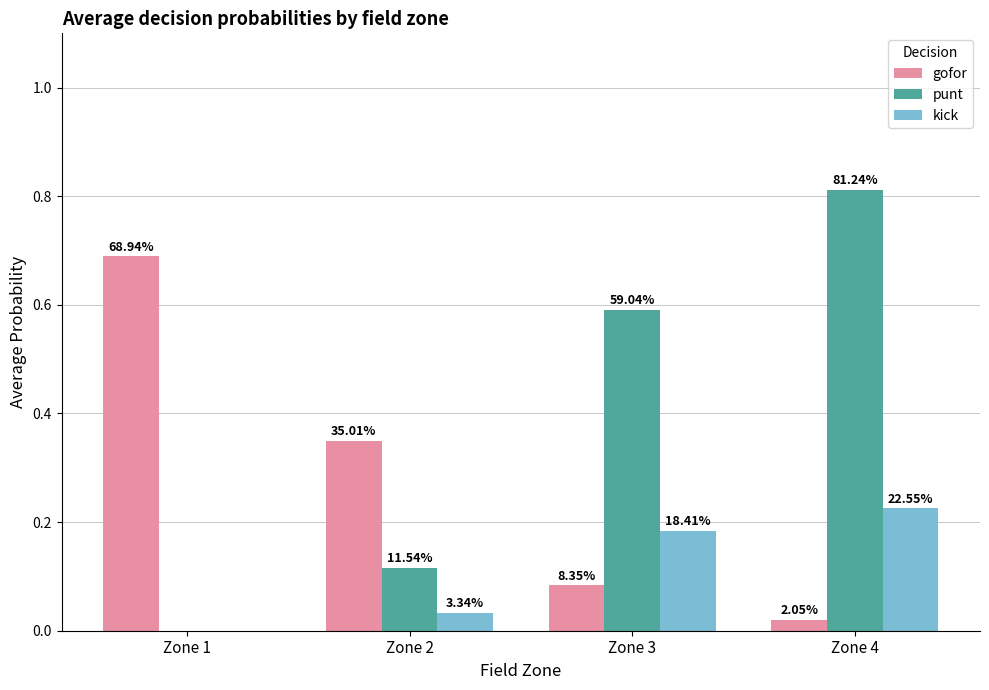

Count the punt values in the range 0 to 1.

4